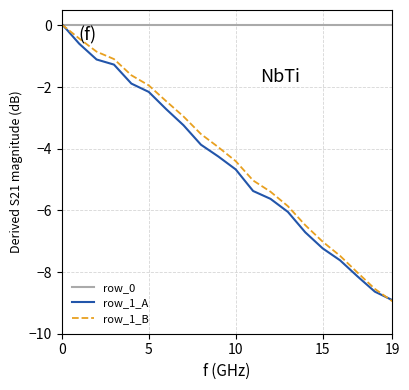

What is the minimum value for row_1_A?

-8.9